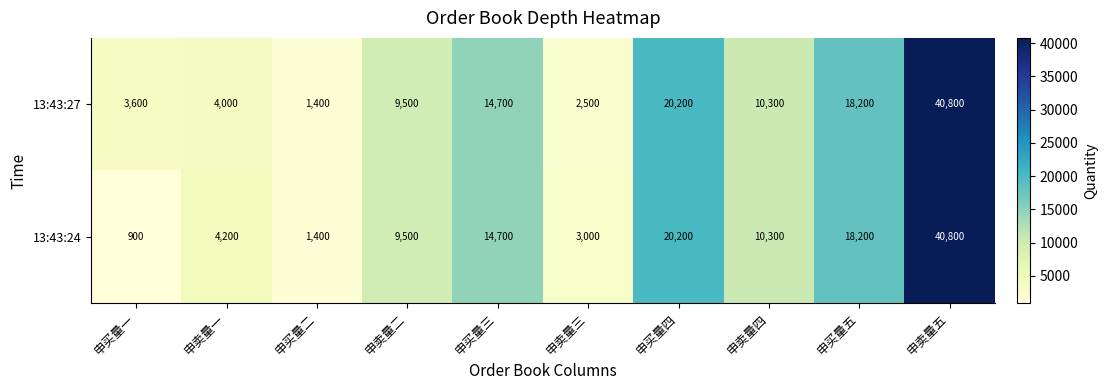

The value of 13:43:27 at 申卖量四 is 10300. True or false?

True